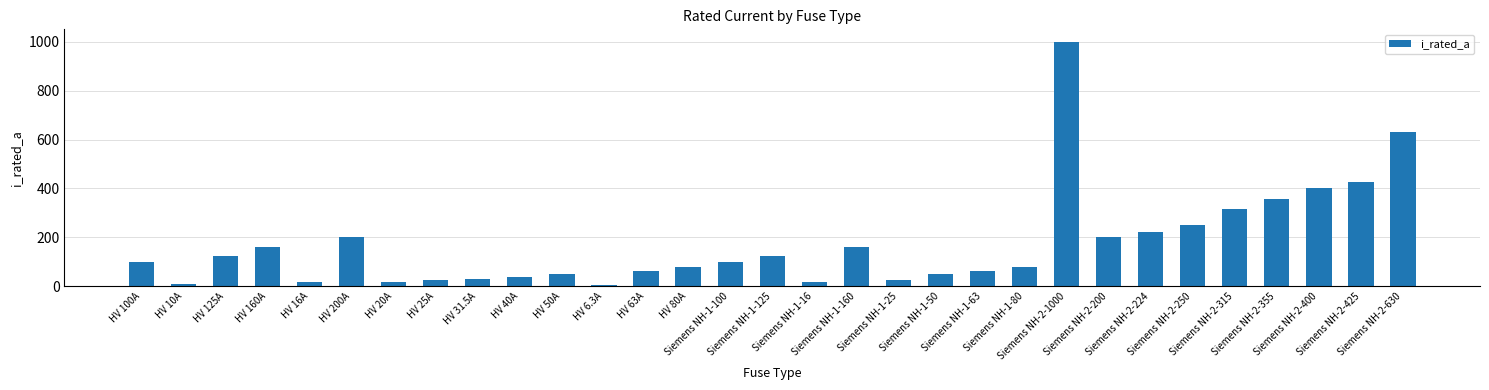

What is the maximum value shown in the chart?

1000.0